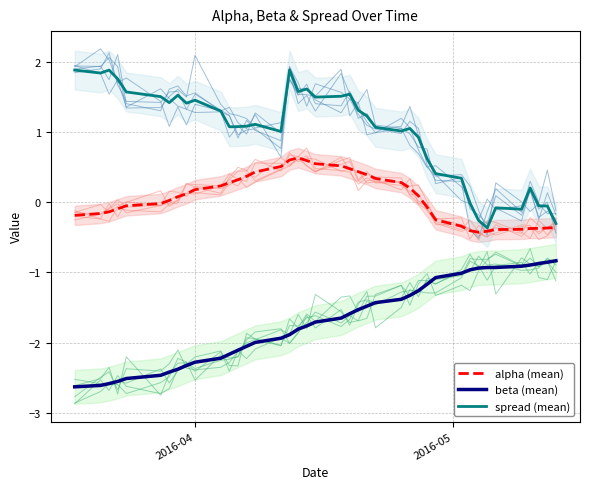

True or false: alpha (mean) and beta (mean) cross at least once.

False